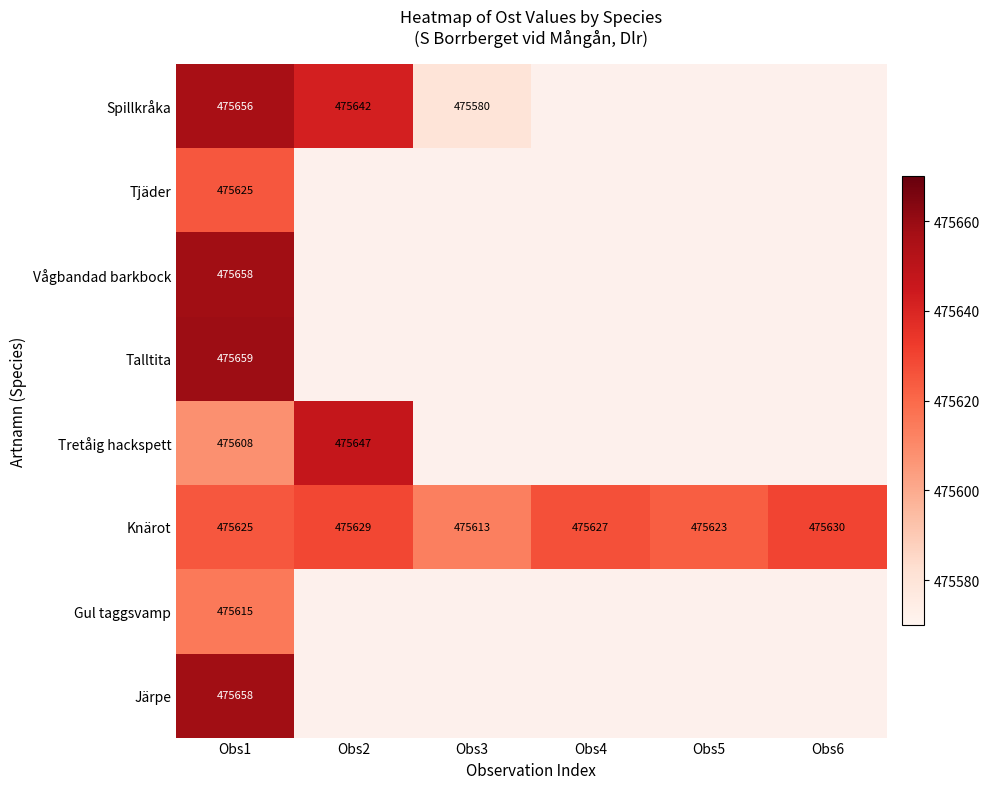

The value of Spillkråka at Obs1 is 475656. True or false?

True